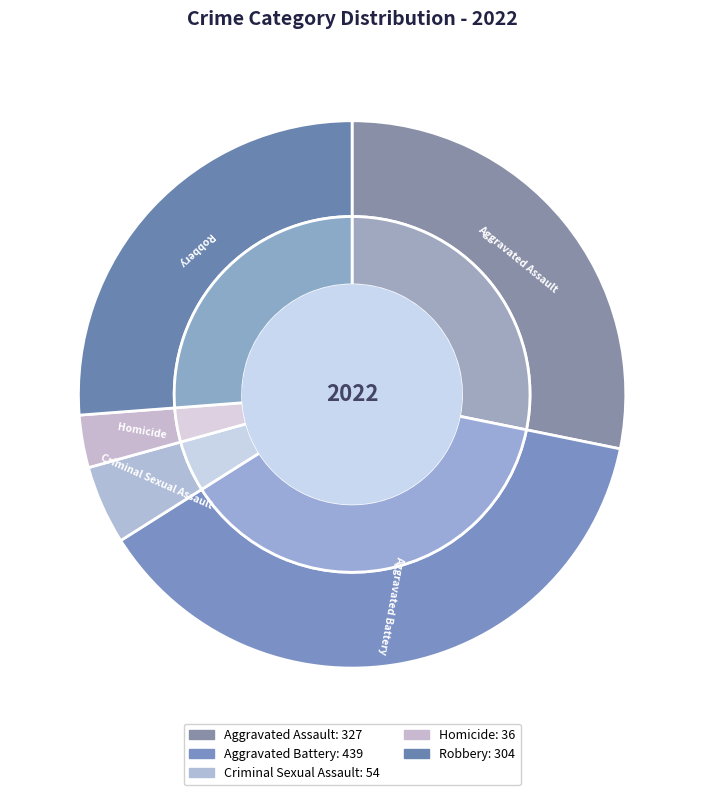

To the nearest percent, what is the combined percentage of Robbery and Criminal Sexual Assault?

31%